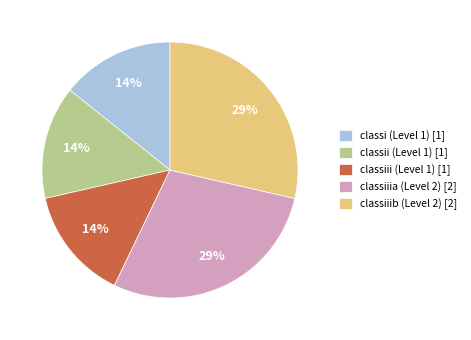

Is it true that classi (Level 1) [1] is 14% of the pie?

True